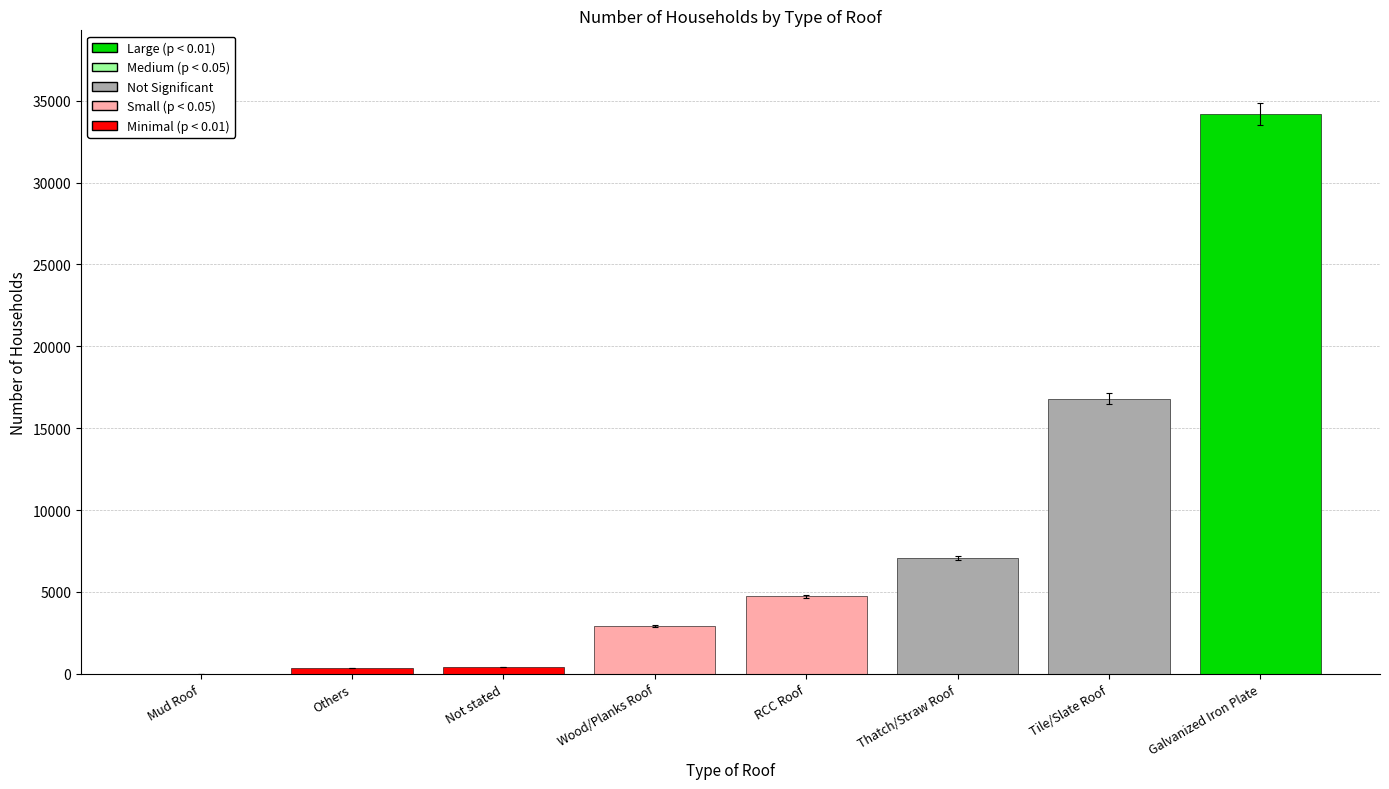

What is the sum of all values?

66458